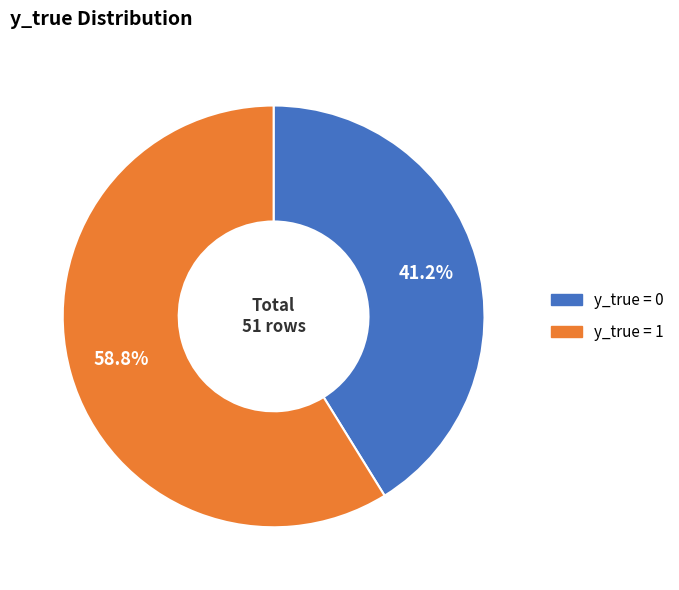

How many slices are in this pie chart?

2